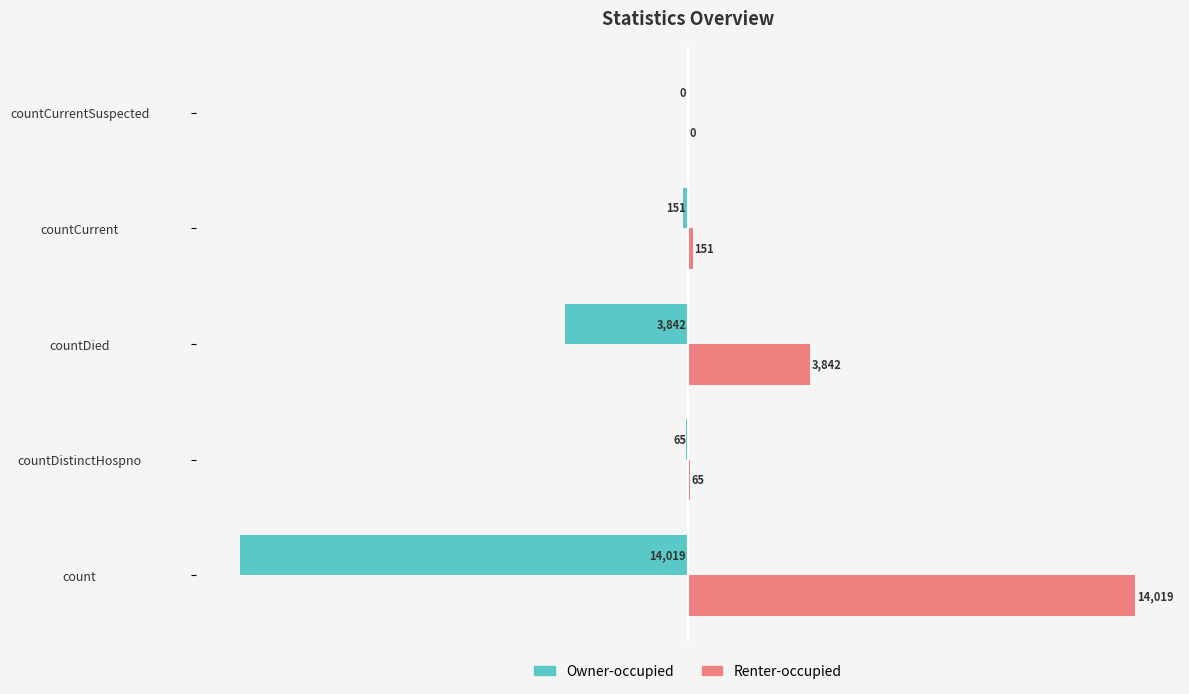

Which label corresponds to the largest value in the chart?

count